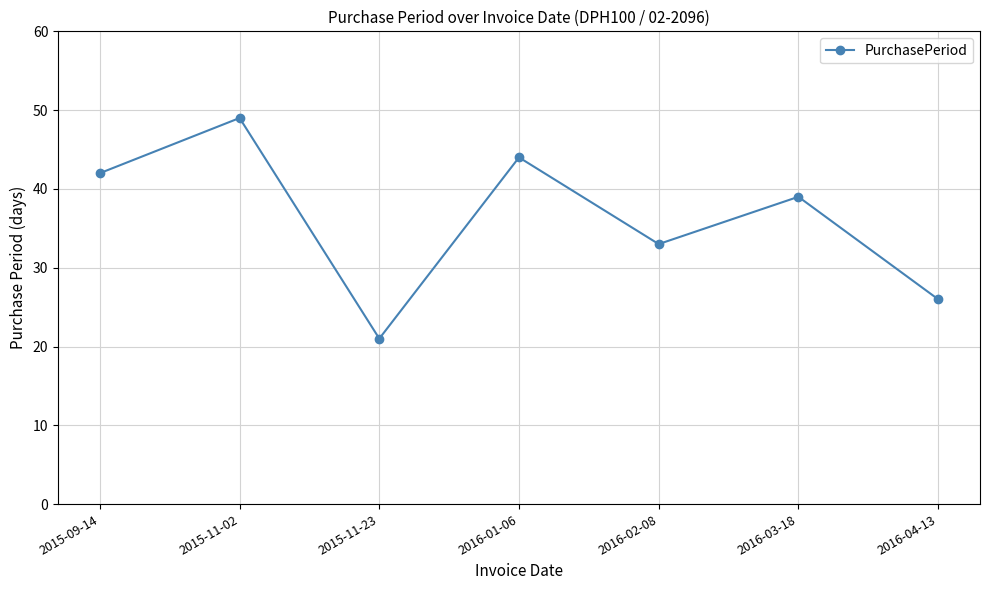

How many points are lower than both their immediate neighbors (excluding endpoints)?

2